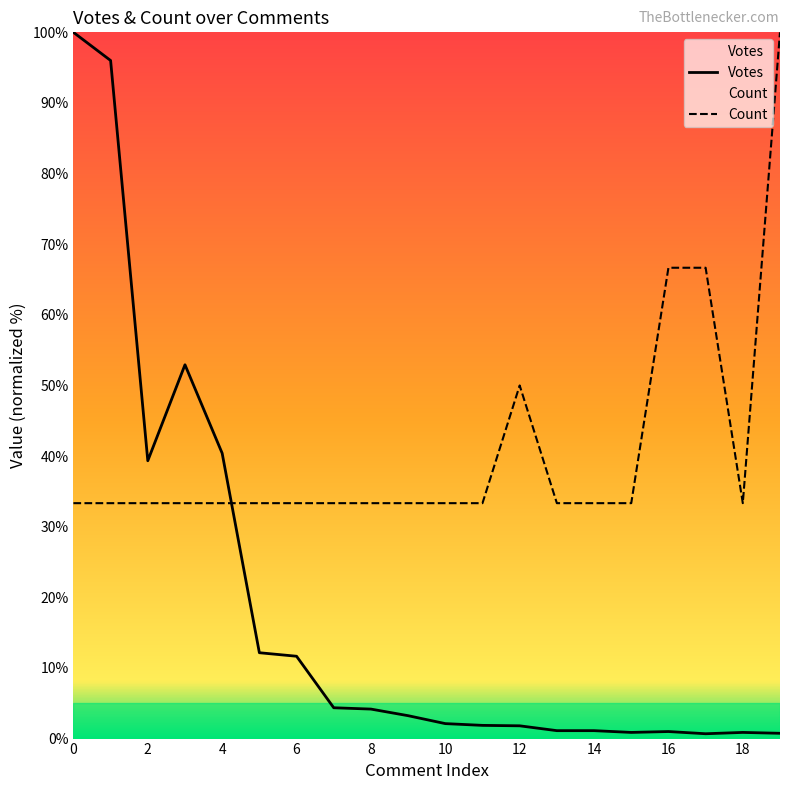

How many lines are shown in the chart?

2